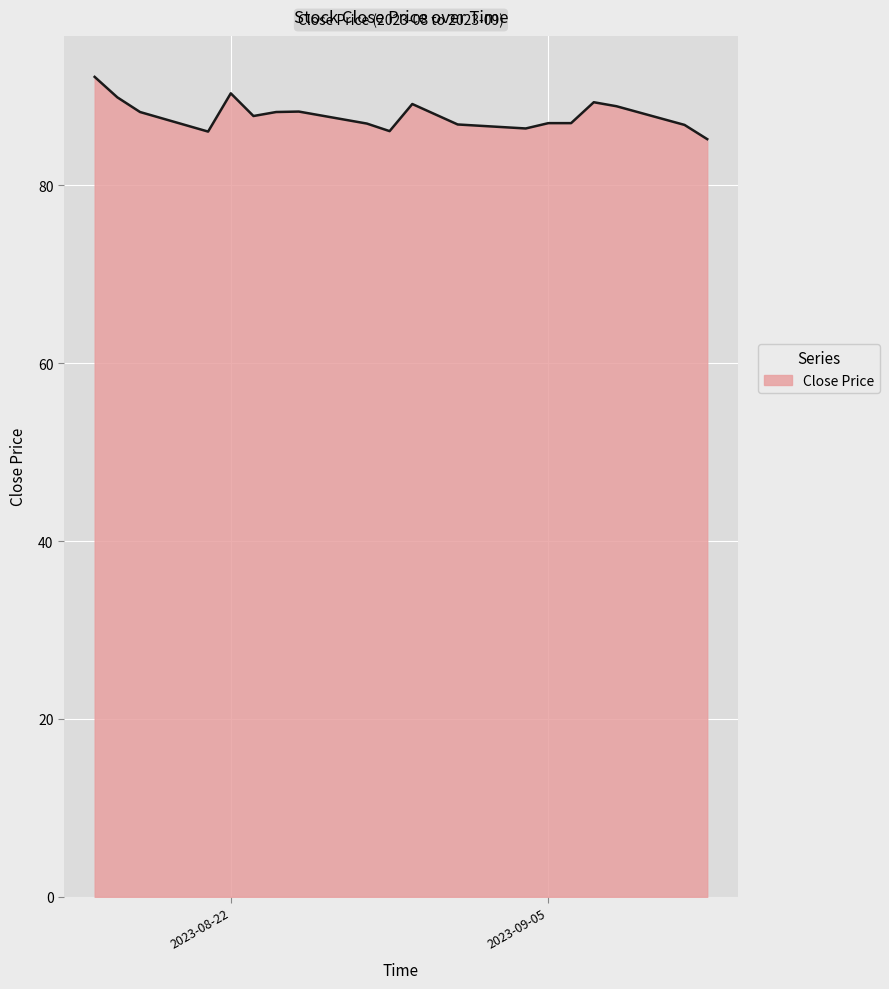

What is the minimum value shown in the chart?

85.2